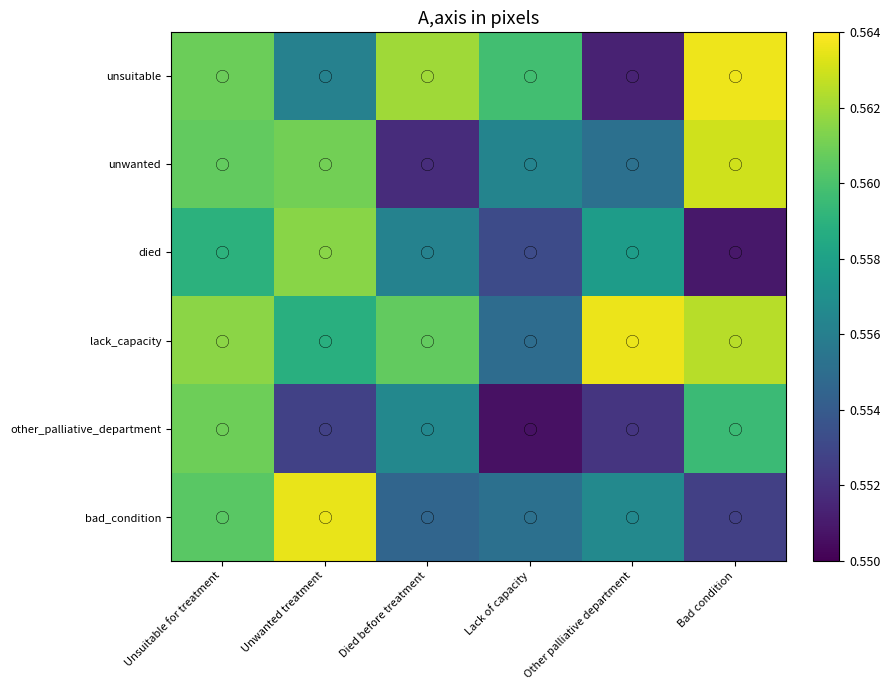

At how many categories does at least one series exceed 0?

6